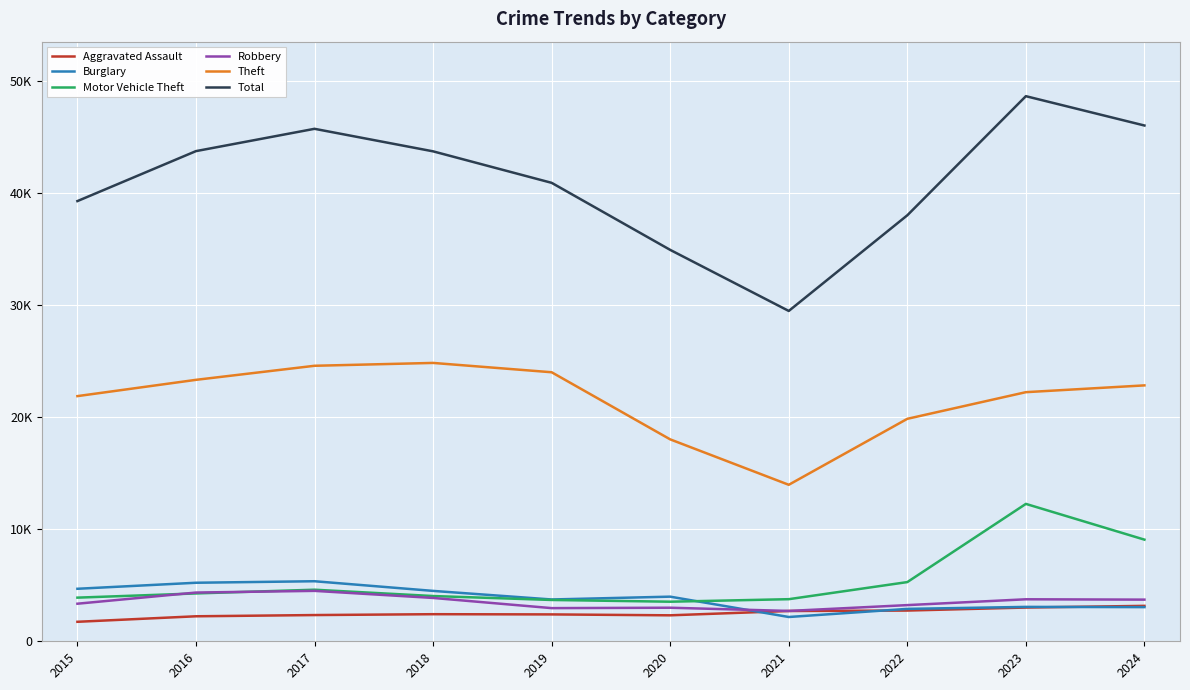

Is it true that Robbery equals 1700 at 2020?

False